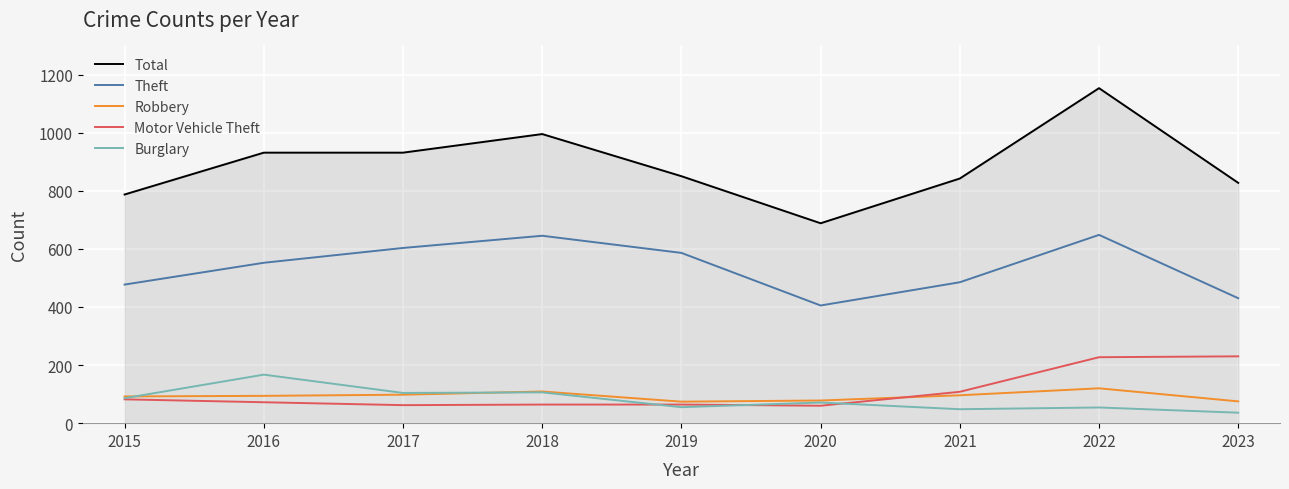

Does the chart display data point markers on the line(s)?

No